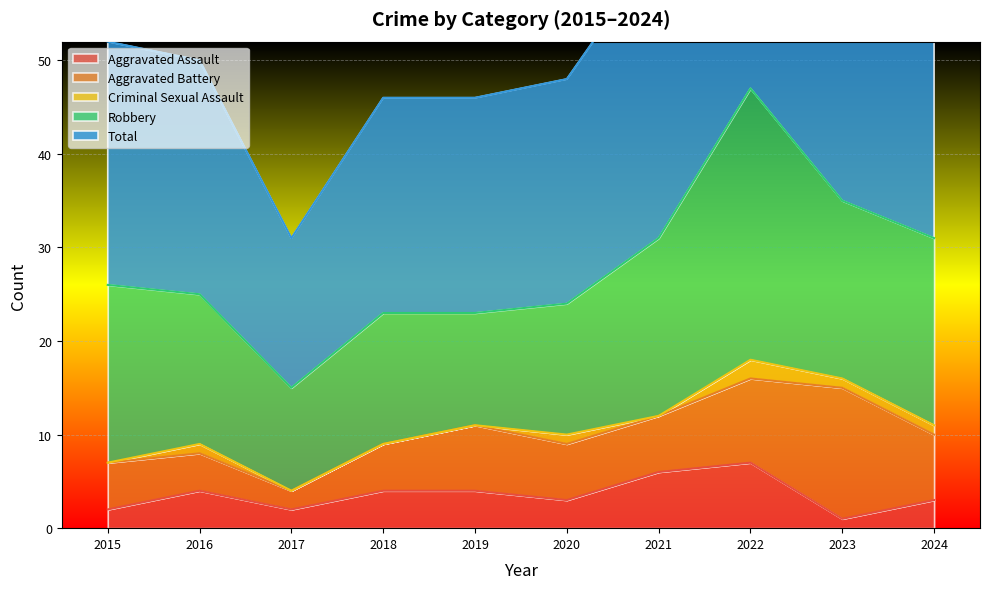

At how many categories does at least one series exceed 30?

4